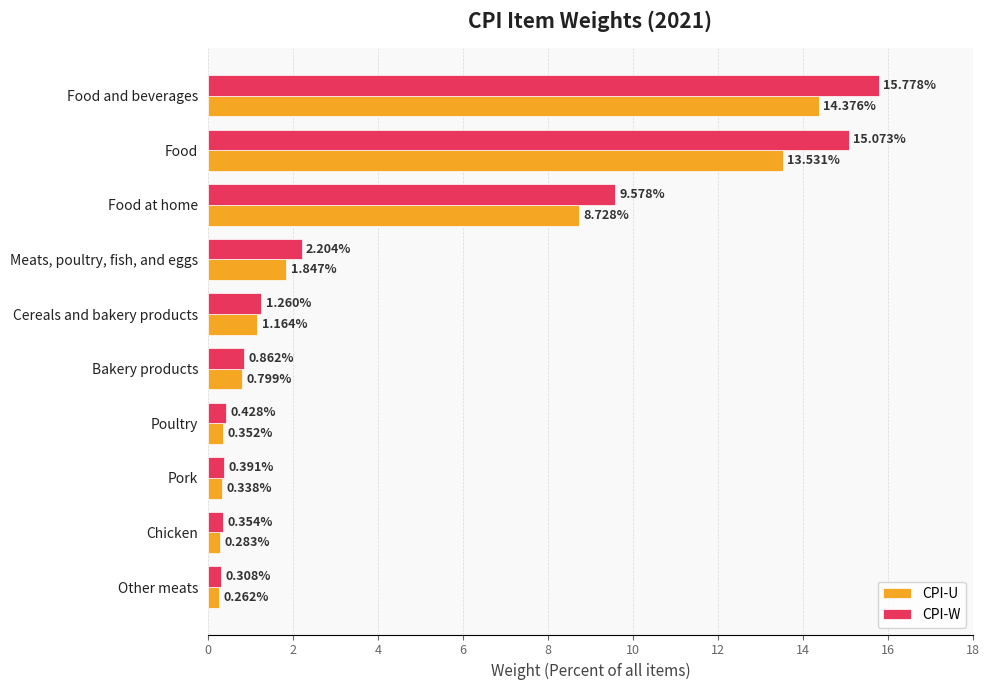

What is the highest value of the CPI-W series?

15.8